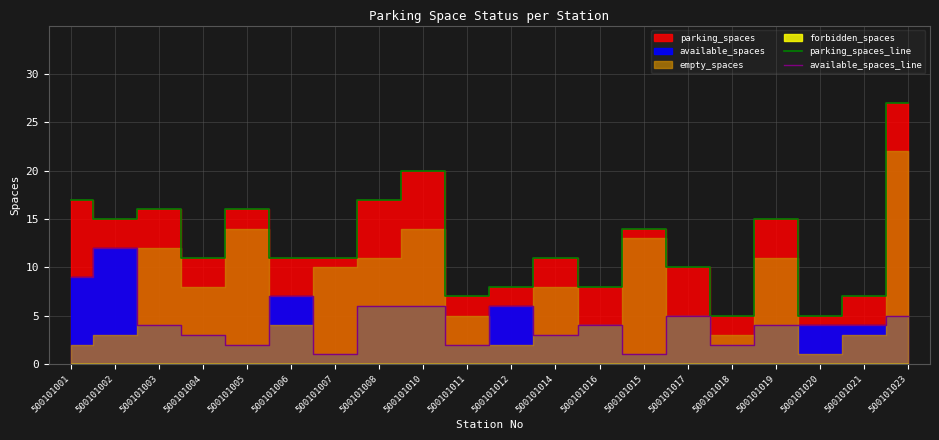

The value of available_spaces_line at 500101008 is 1. True or false?

False